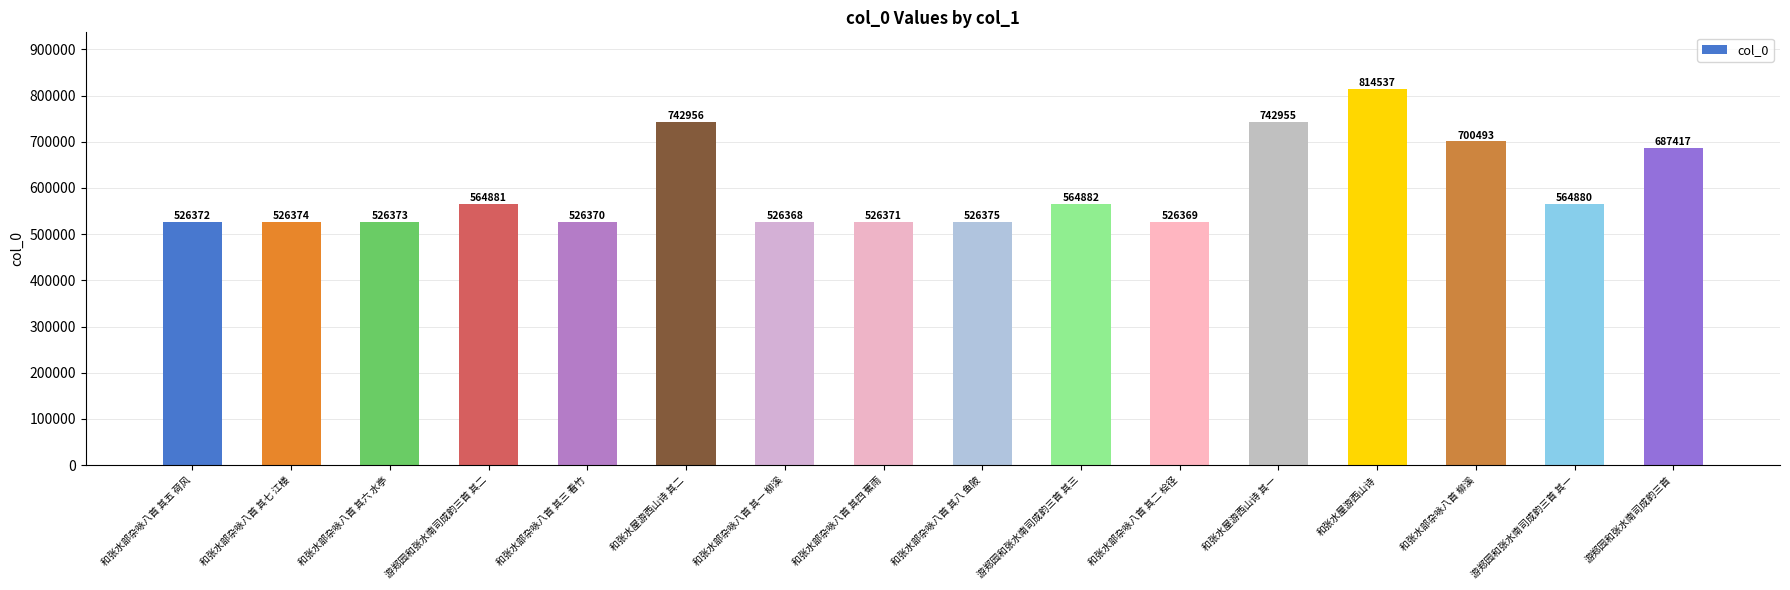

Between 游郑园和张水南司成韵三首 其一 and 和张水部杂咏八首 其五 荷风, which is larger?

游郑园和张水南司成韵三首 其一